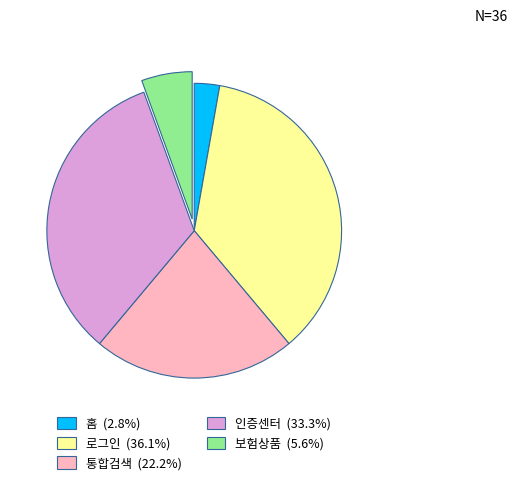

Do 인증센터 and 홈 together represent more than half of the pie?

No